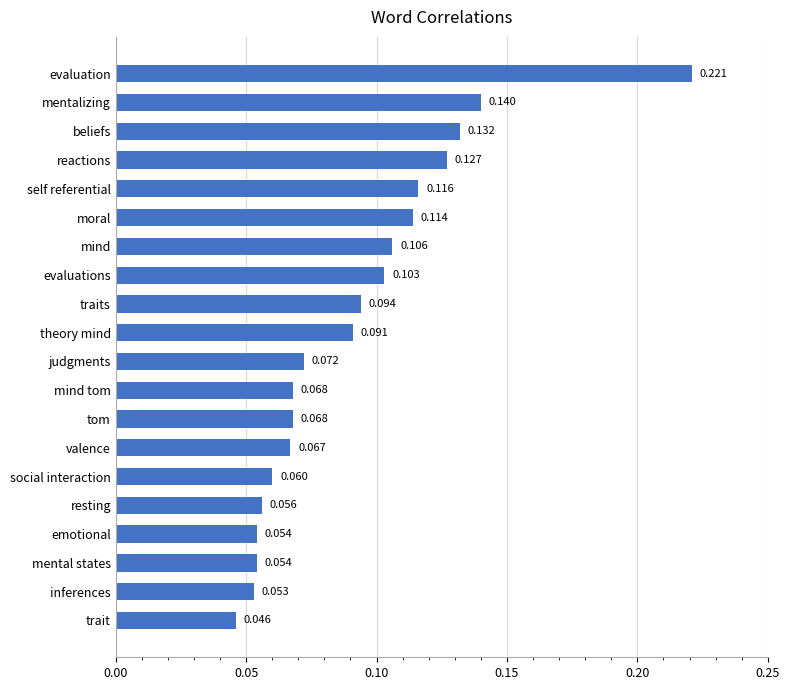

Which category has the lowest value across all series?

trait